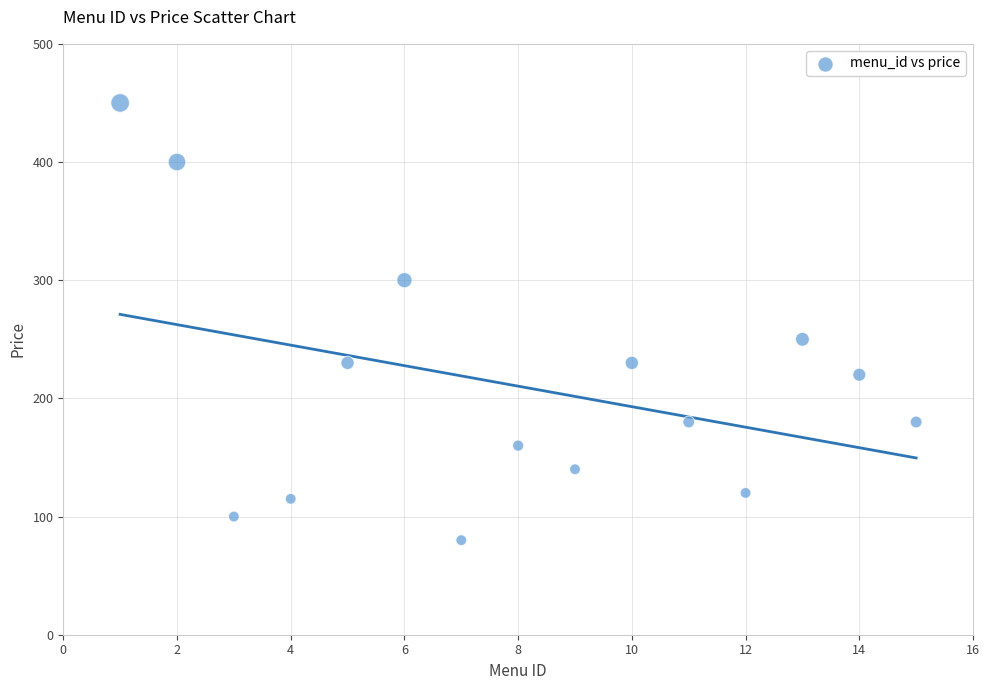

What Y value in the scatter plot is closest to 265?

250